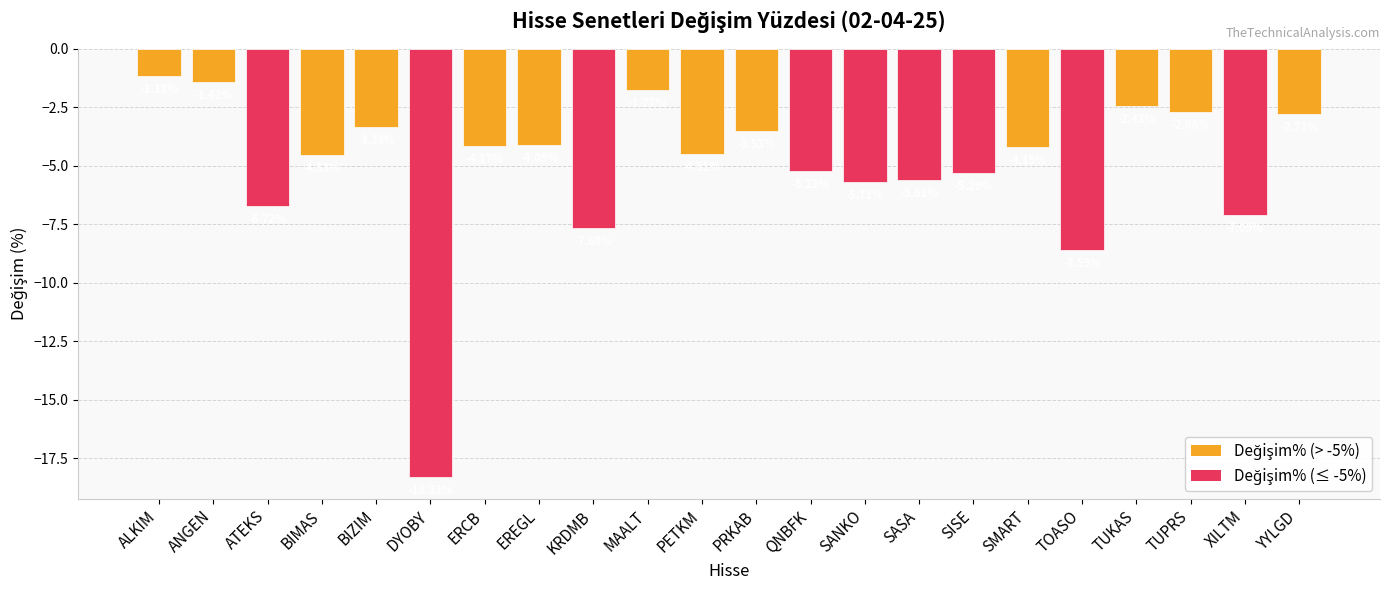

At which category does the chart reach its minimum across all series?

DYOBY